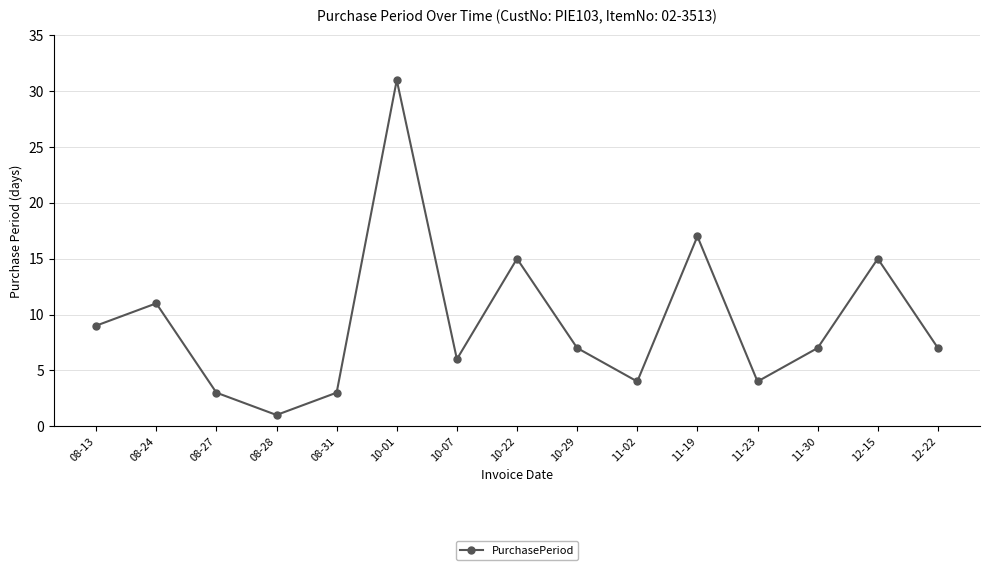

Is this an area chart (filled region under the line)?

No